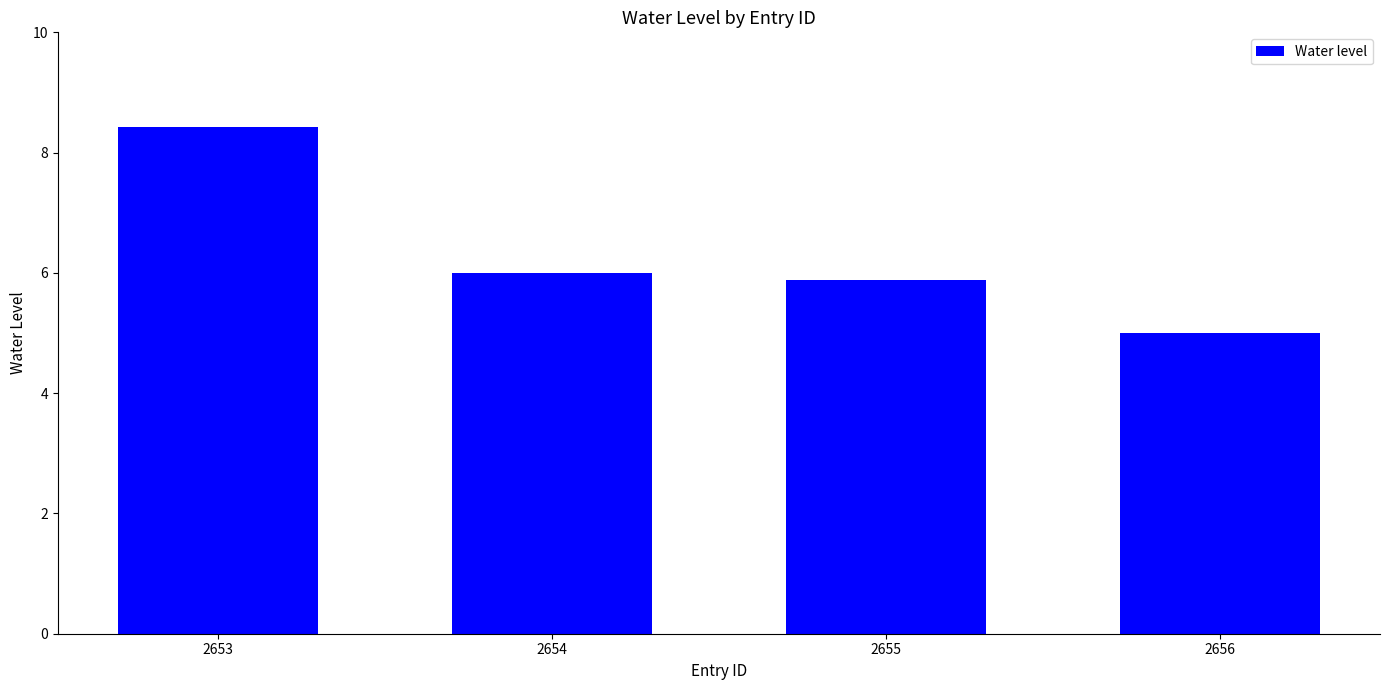

Where does the data first go above 5?

2653